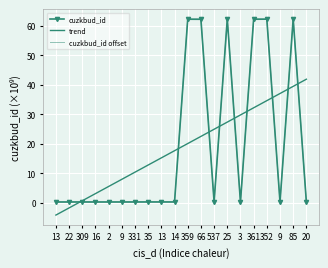

Is it true that cuzkbud_id offset equals 0.4 at 14?

True